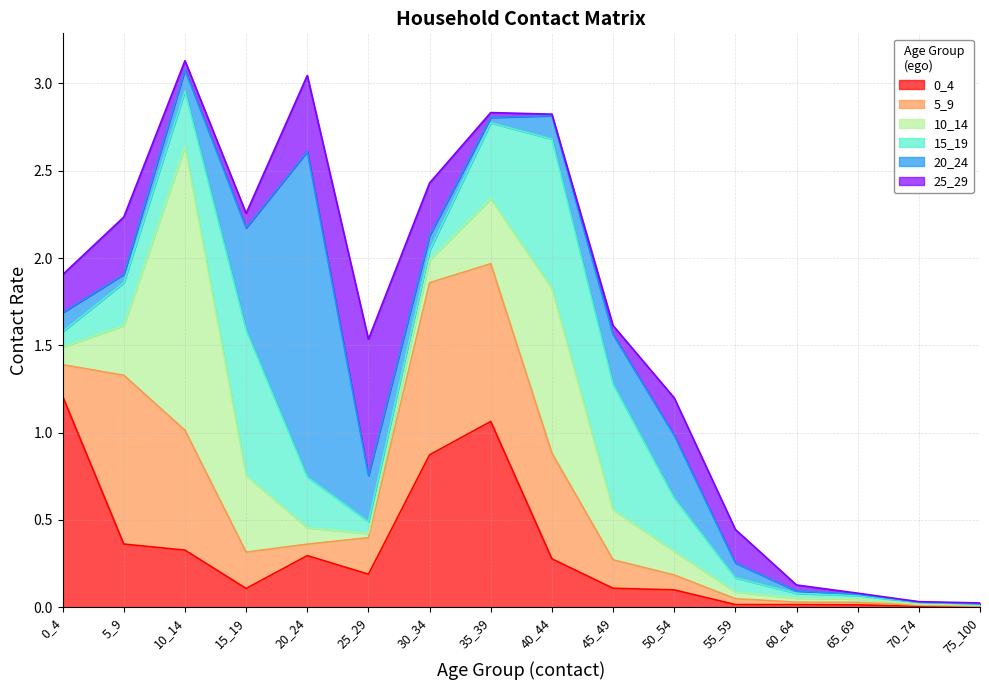

List the labels in order of 10_14 value, largest first.

10_14, 40_44, 15_19, 35_39, 45_49, 5_9, 50_54, 30_34, 0_4, 20_24, 55_59, 25_29, 60_64, 65_69, 75_100, 70_74